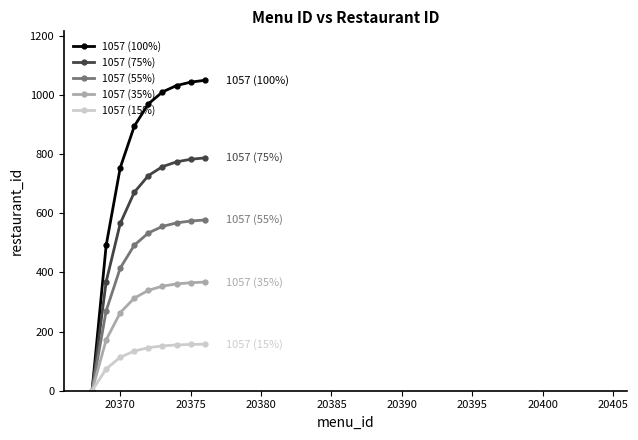

What is the average value of the 1057 (35%) series?

281.8